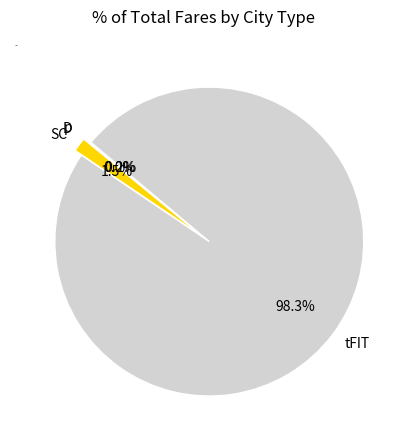

What is the majority slice?

tFIT